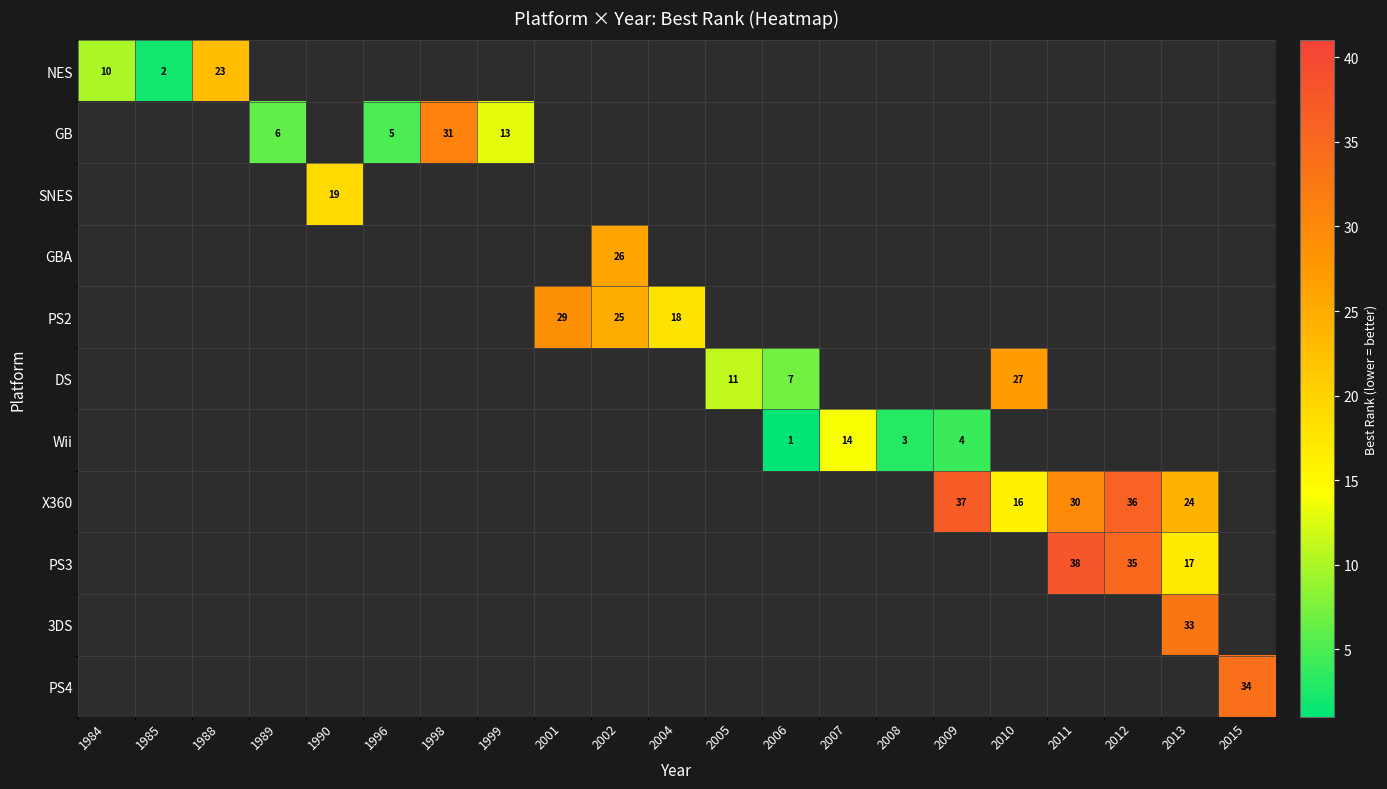

How many series are shown in this chart?

11